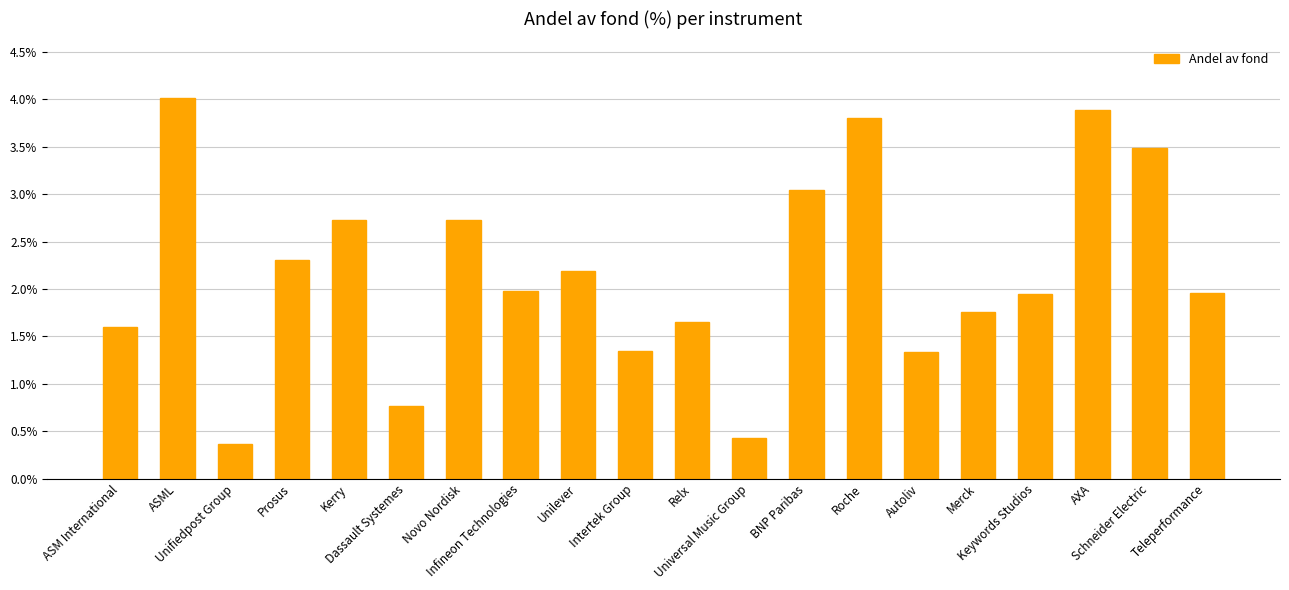

The chart shows a value of 1.3 at ASML. True or false?

False